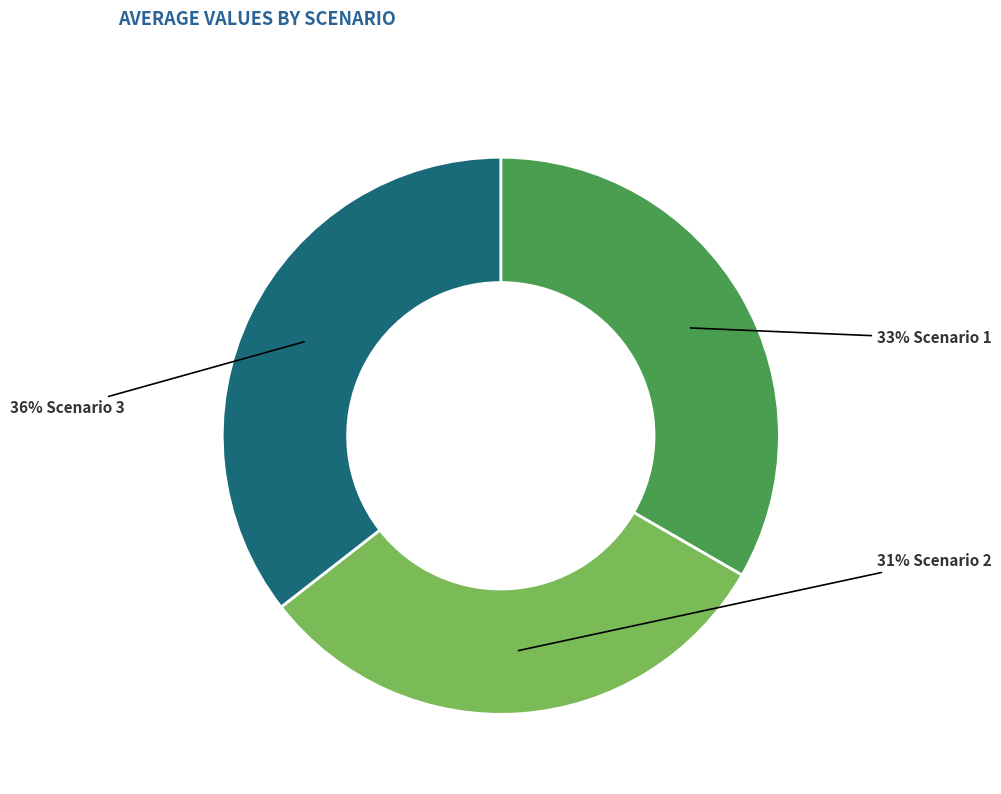

To the nearest percent, what is the average slice percentage?

33%